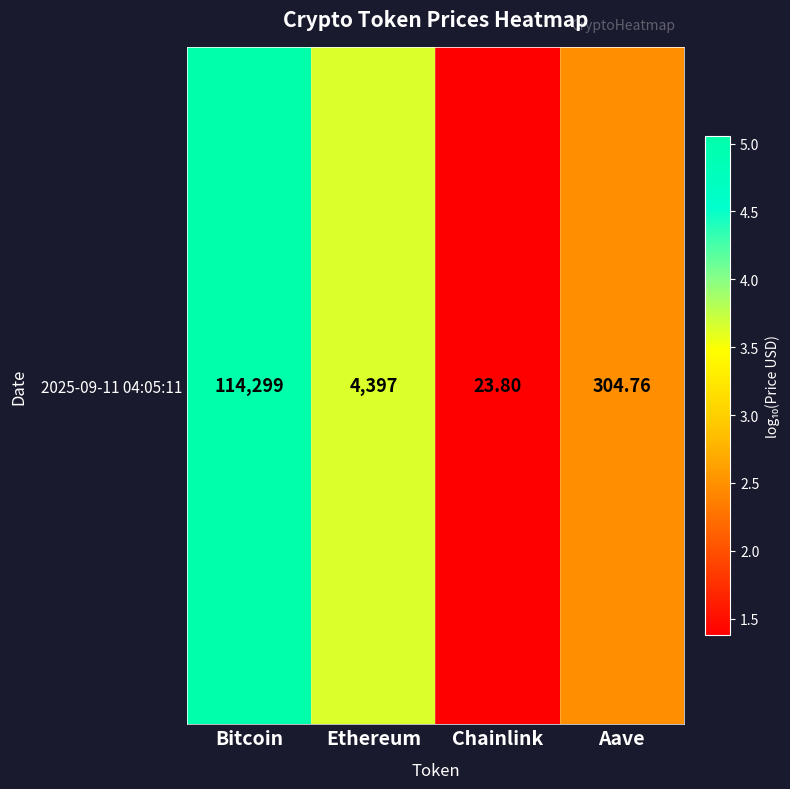

At which category does the chart reach its peak across all series?

Bitcoin